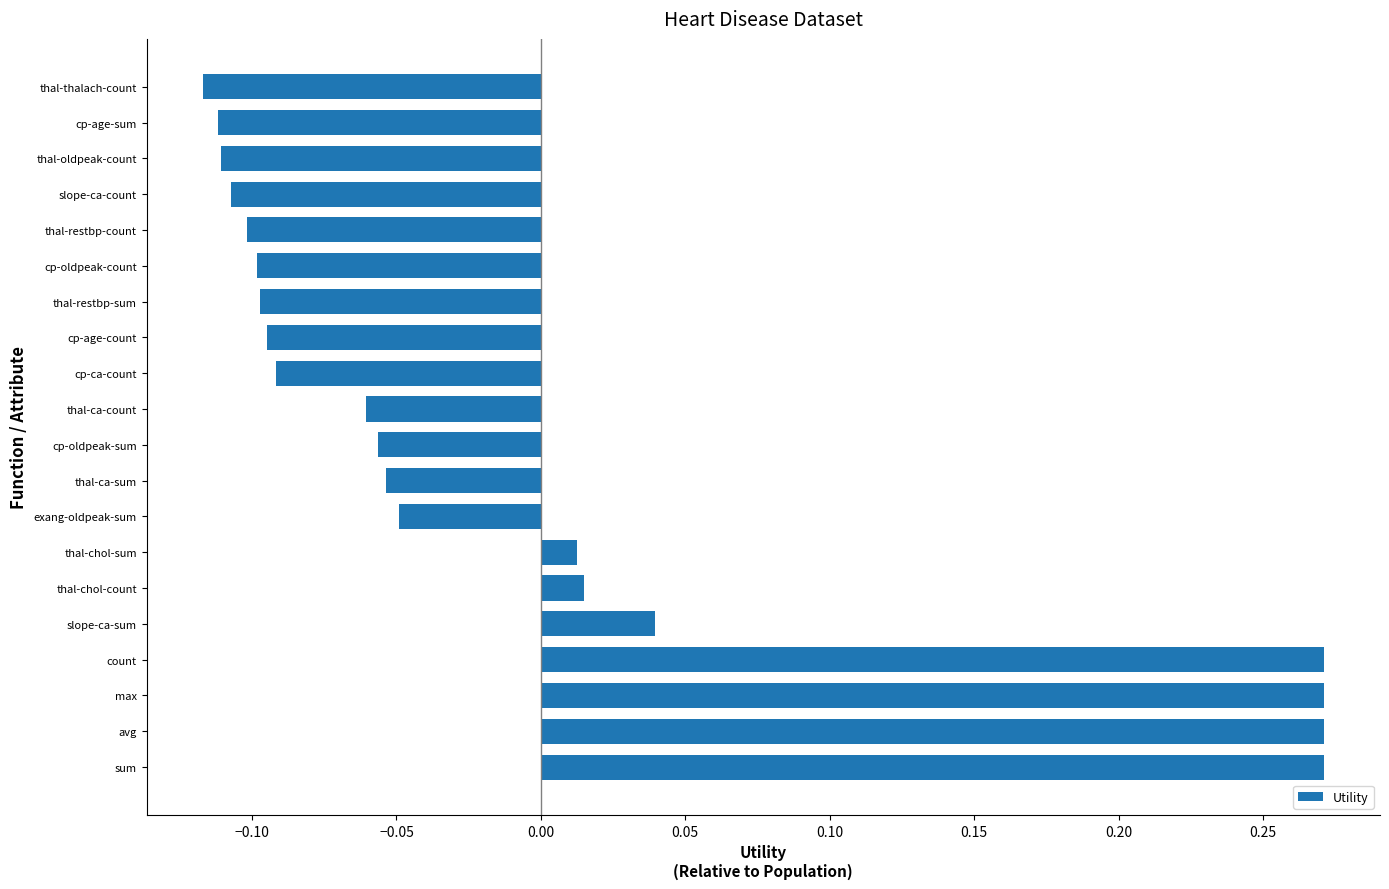

The chart shows a value of -0.1 at thal-ca-sum. True or false?

True